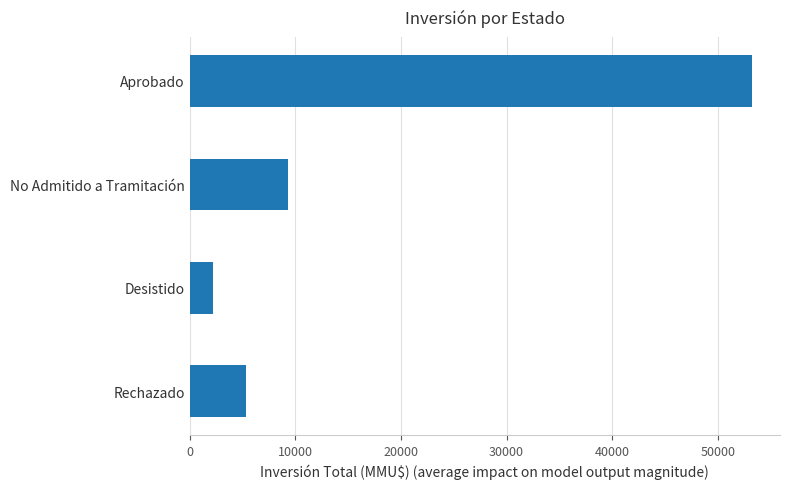

What is the average value?

17519